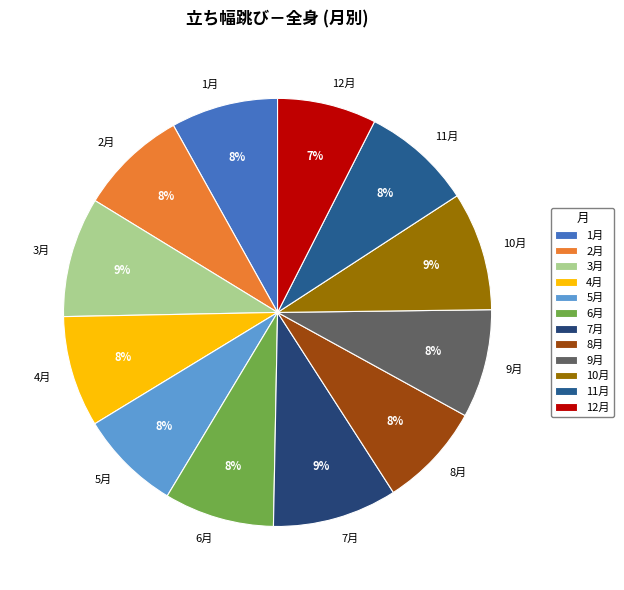

Combined, do 1月 and 12月 account for over 50%?

No